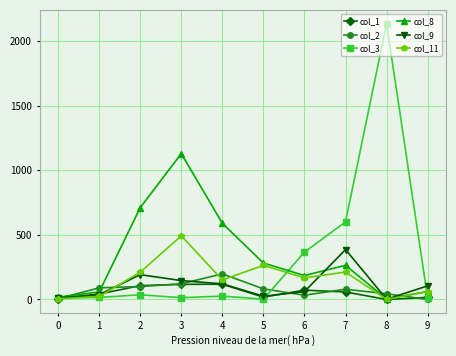

At which label does col_11 first exceed 167?

2